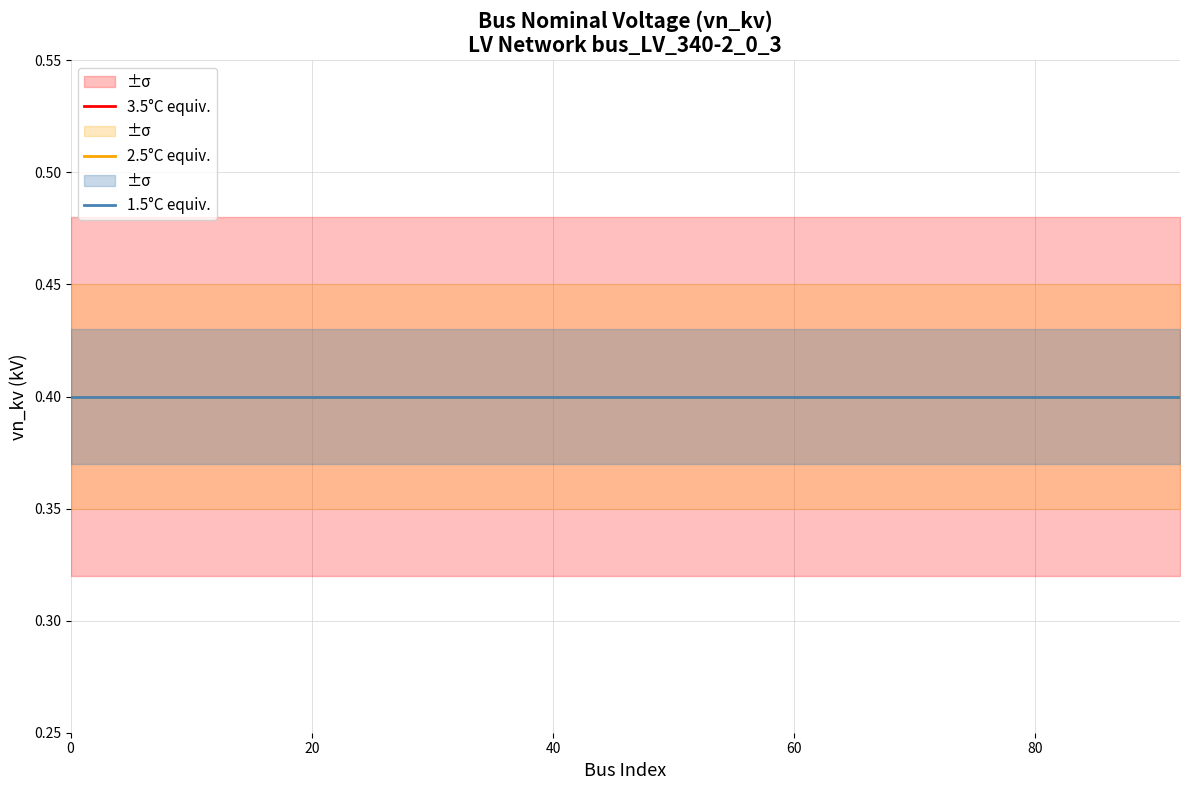

How many data points does each series have?

19